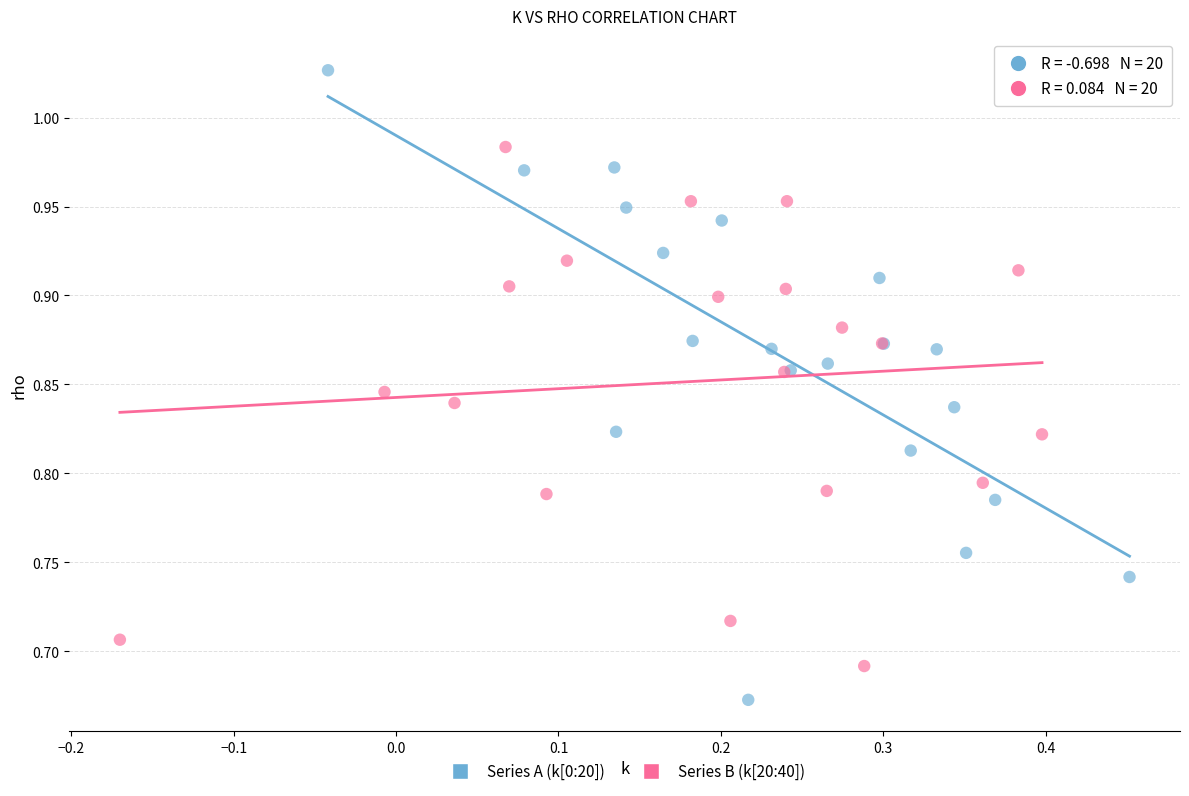

Which series contains the highest Y value?

Series A (k[0:20])